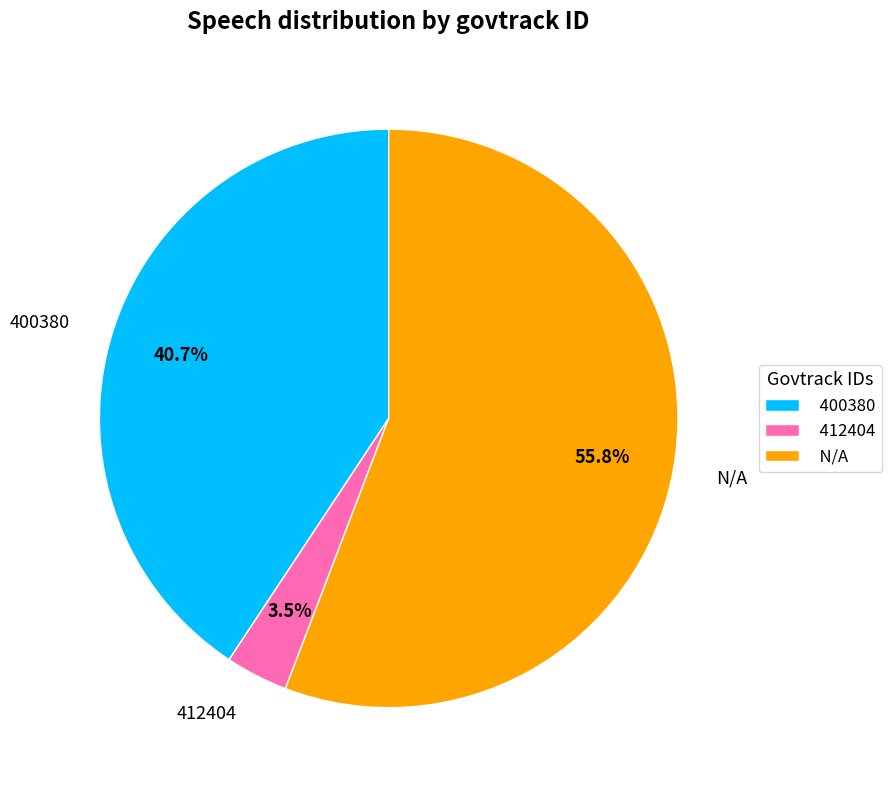

To the nearest percent, what is the combined percentage of 412404 and 400380?

44%